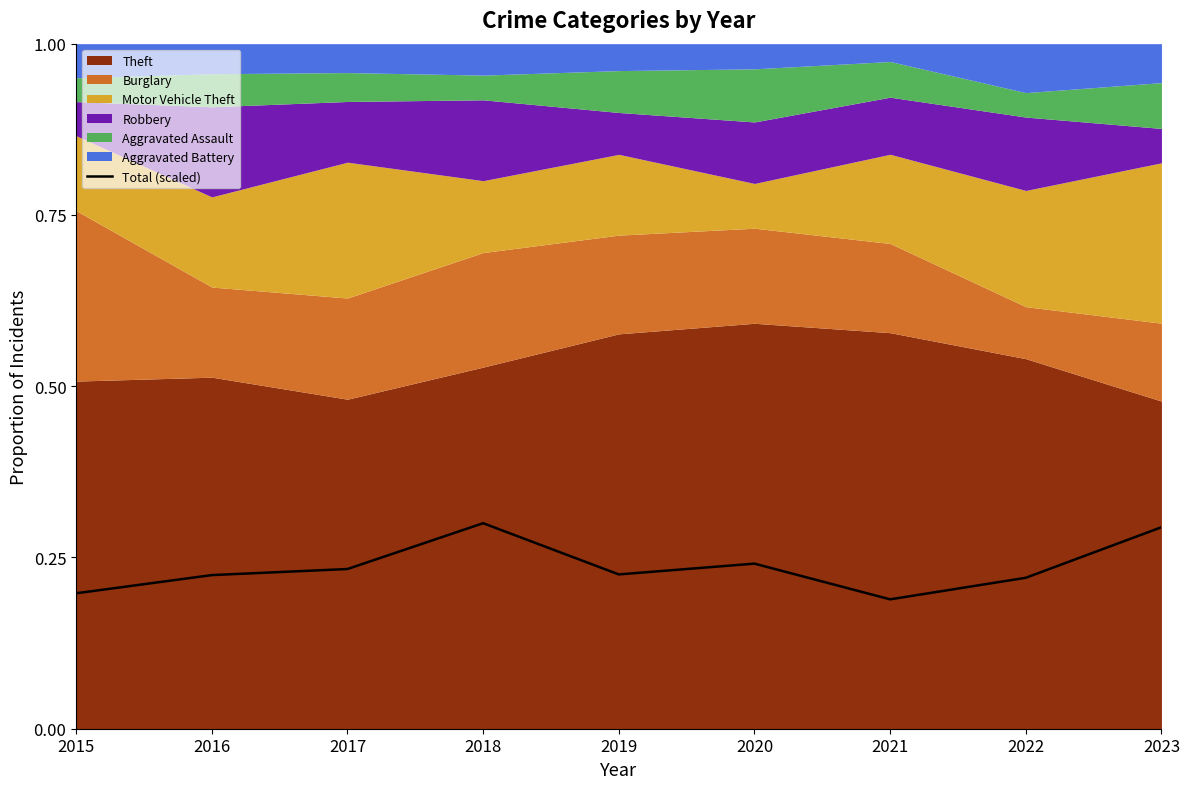

What is the value of the 5th point from the left?

0.2